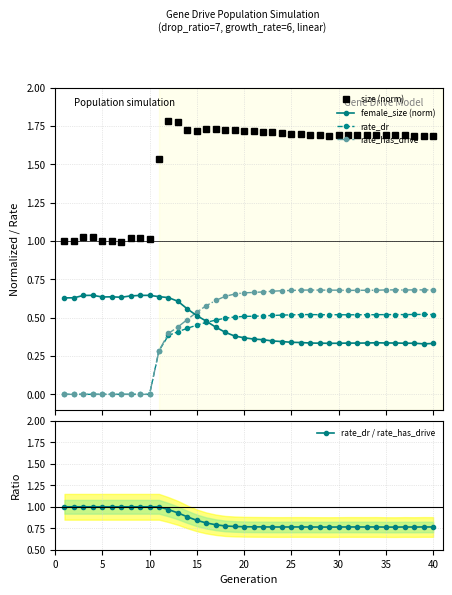

Which series ends up on top after the final intersection of female_size (norm) and rate_has_drive?

rate_has_drive